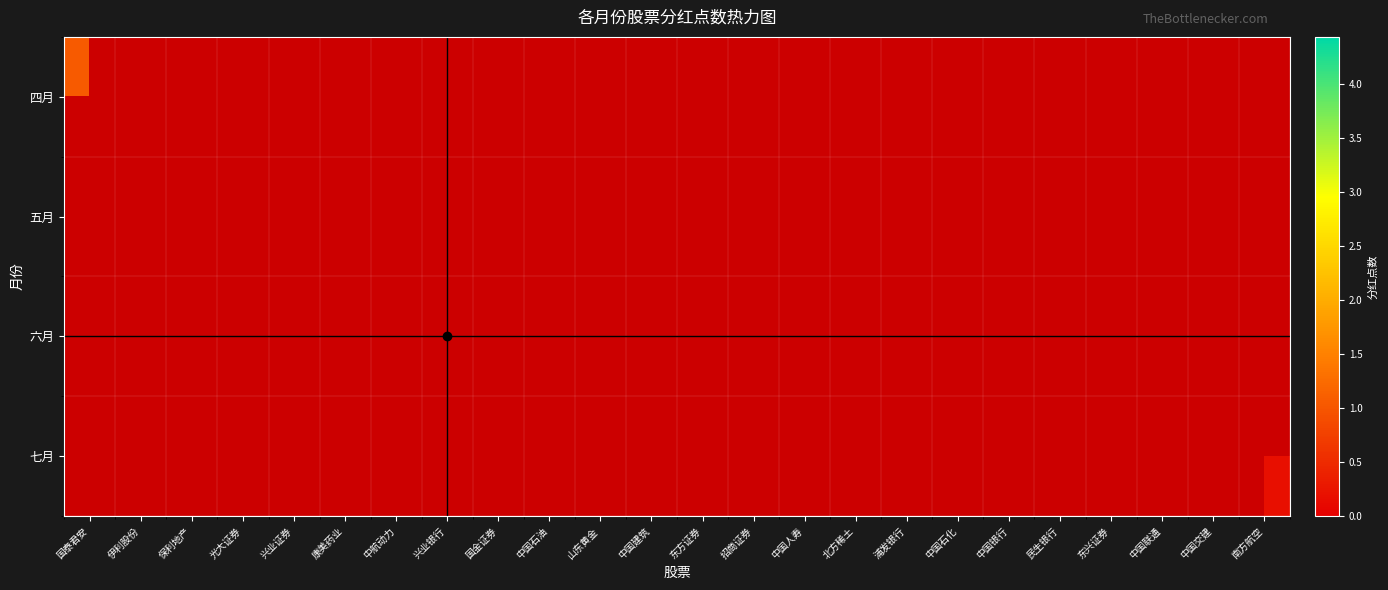

Between 中国人寿 and 山东黄金, which is larger?

山东黄金